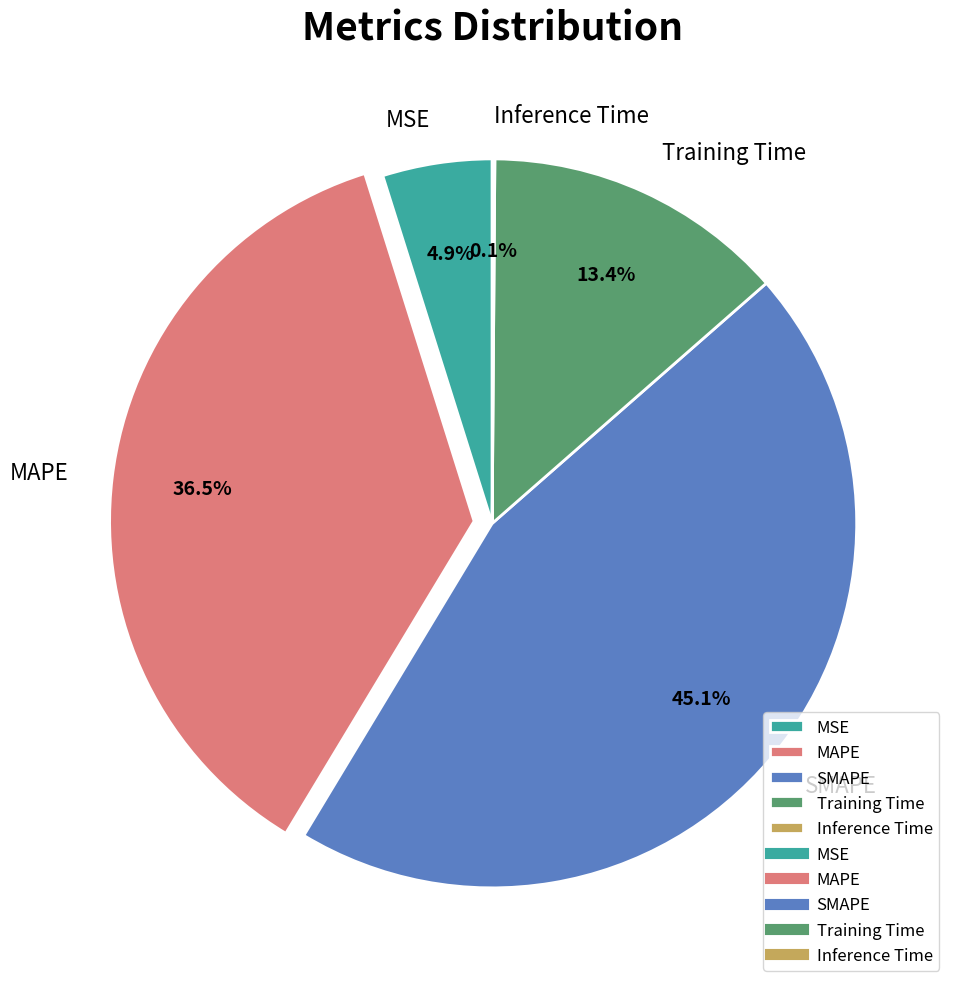

Between SMAPE and MSE, which is larger?

SMAPE